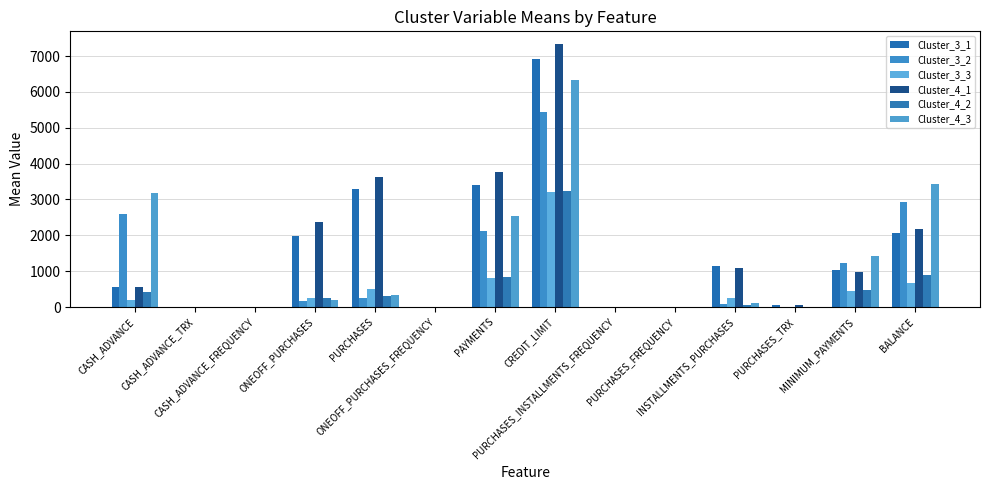

Reading right to left, transcribe all the data shown in this chart.

Cluster_3_1: BALANCE=2078.2	MINIMUM_PAYMENTS=1028.2	PURCHASES_TRX=42.9	INSTALLMENTS_PURCHASES=1144.8	PURCHASES_FREQUENCY=0.9	PURCHASES_INSTALLMENTS_FREQUENCY=0.7	CREDIT_LIMIT=6908.8	PAYMENTS=3414.2	ONEOFF_PURCHASES_FREQUENCY=0.6	PURCHASES=3284.2	ONEOFF_PURCHASES=1983.2	CASH_ADVANCE_FREQUENCY=0.1	CASH_ADVANCE_TRX=1.8	CASH_ADVANCE=558.6
Cluster_3_2: BALANCE=2926.7	MINIMUM_PAYMENTS=1235.6	PURCHASES_TRX=3.7	INSTALLMENTS_PURCHASES=84.5	PURCHASES_FREQUENCY=0.2	PURCHASES_INSTALLMENTS_FREQUENCY=0.1	CREDIT_LIMIT=5449.8	PAYMENTS=2124.6	ONEOFF_PURCHASES_FREQUENCY=0.1	PURCHASES=243.0	ONEOFF_PURCHASES=158.5	CASH_ADVANCE_FREQUENCY=0.3	CASH_ADVANCE_TRX=8.4	CASH_ADVANCE=2601.7
Cluster_3_3: BALANCE=664.0	MINIMUM_PAYMENTS=438.4	PURCHASES_TRX=9.2	INSTALLMENTS_PURCHASES=262.4	PURCHASES_FREQUENCY=0.5	PURCHASES_INSTALLMENTS_FREQUENCY=0.4	CREDIT_LIMIT=3222.0	PAYMENTS=807.2	ONEOFF_PURCHASES_FREQUENCY=0.1	PURCHASES=509.1	ONEOFF_PURCHASES=245.9	CASH_ADVANCE_FREQUENCY=0.1	CASH_ADVANCE_TRX=0.7	CASH_ADVANCE=185.7
Cluster_4_1: BALANCE=2177.7	MINIMUM_PAYMENTS=985.1	PURCHASES_TRX=44.8	INSTALLMENTS_PURCHASES=1098.2	PURCHASES_FREQUENCY=0.9	PURCHASES_INSTALLMENTS_FREQUENCY=0.7	CREDIT_LIMIT=7325.6	PAYMENTS=3758.9	ONEOFF_PURCHASES_FREQUENCY=0.6	PURCHASES=3633.2	ONEOFF_PURCHASES=2364.1	CASH_ADVANCE_FREQUENCY=0.1	CASH_ADVANCE_TRX=1.9	CASH_ADVANCE=556.5
Cluster_4_2: BALANCE=896.5	MINIMUM_PAYMENTS=482.4	PURCHASES_TRX=3.8	INSTALLMENTS_PURCHASES=53.7	PURCHASES_FREQUENCY=0.2	PURCHASES_INSTALLMENTS_FREQUENCY=0.1	CREDIT_LIMIT=3245.5	PAYMENTS=838.6	ONEOFF_PURCHASES_FREQUENCY=0.1	PURCHASES=300.3	ONEOFF_PURCHASES=246.8	CASH_ADVANCE_FREQUENCY=0.1	CASH_ADVANCE_TRX=1.5	CASH_ADVANCE=404.9
Cluster_4_3: BALANCE=3439.1	MINIMUM_PAYMENTS=1429.1	PURCHASES_TRX=5.0	INSTALLMENTS_PURCHASES=120.6	PURCHASES_FREQUENCY=0.2	PURCHASES_INSTALLMENTS_FREQUENCY=0.1	CREDIT_LIMIT=6331.3	PAYMENTS=2542.4	ONEOFF_PURCHASES_FREQUENCY=0.1	PURCHASES=326.7	ONEOFF_PURCHASES=204.1	CASH_ADVANCE_FREQUENCY=0.4	CASH_ADVANCE_TRX=10.1	CASH_ADVANCE=3176.6